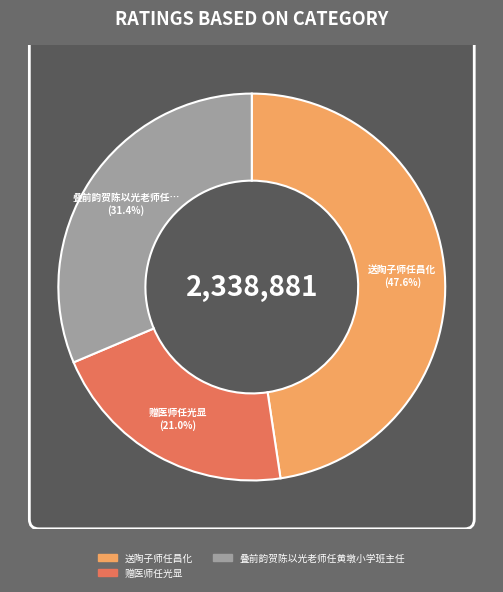

Is the sum of 赠医师任光显 and 送陶子师任昌化 greater than half?

Yes